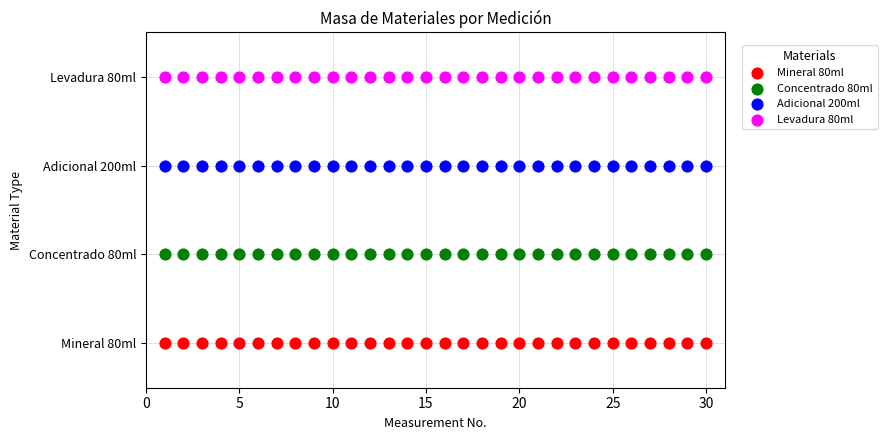

What are all the series names shown in the legend?

Mineral 80ml, Concentrado 80ml, Adicional 200ml, Levadura 80ml